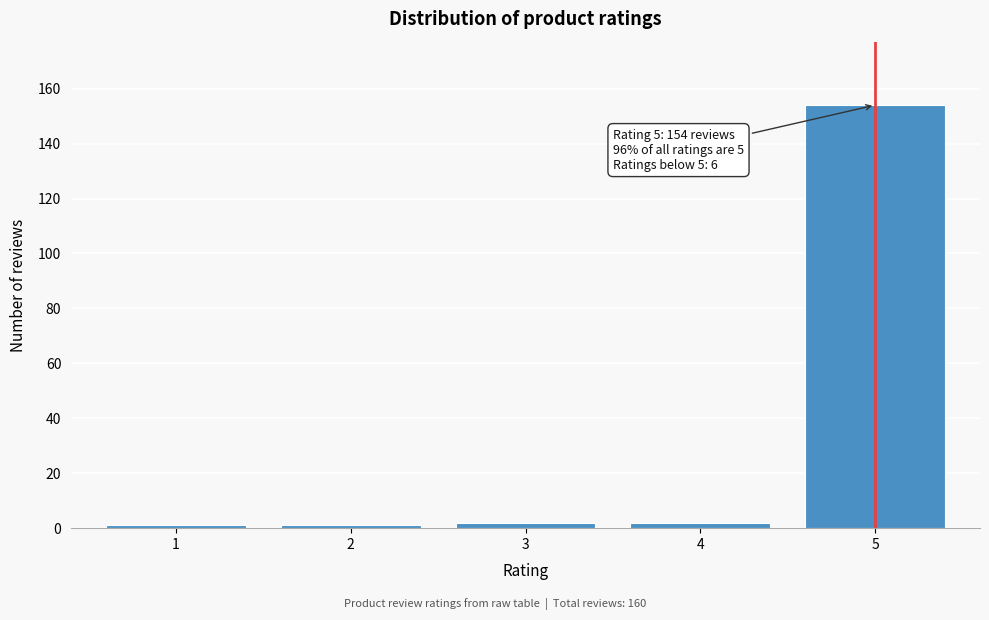

Reading right to left, transcribe all the data shown in this chart.

5=154	4=2	3=2	2=1	1=1